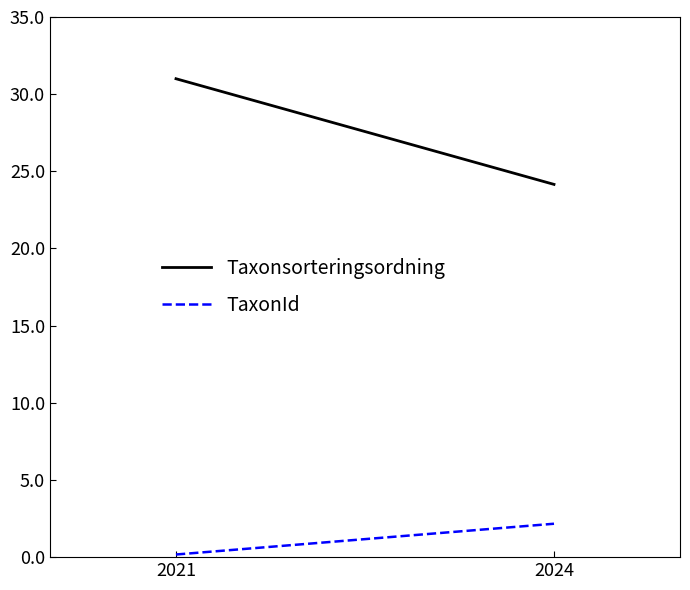

What is the value of the TaxonId point at the 2nd from the left?

2.2